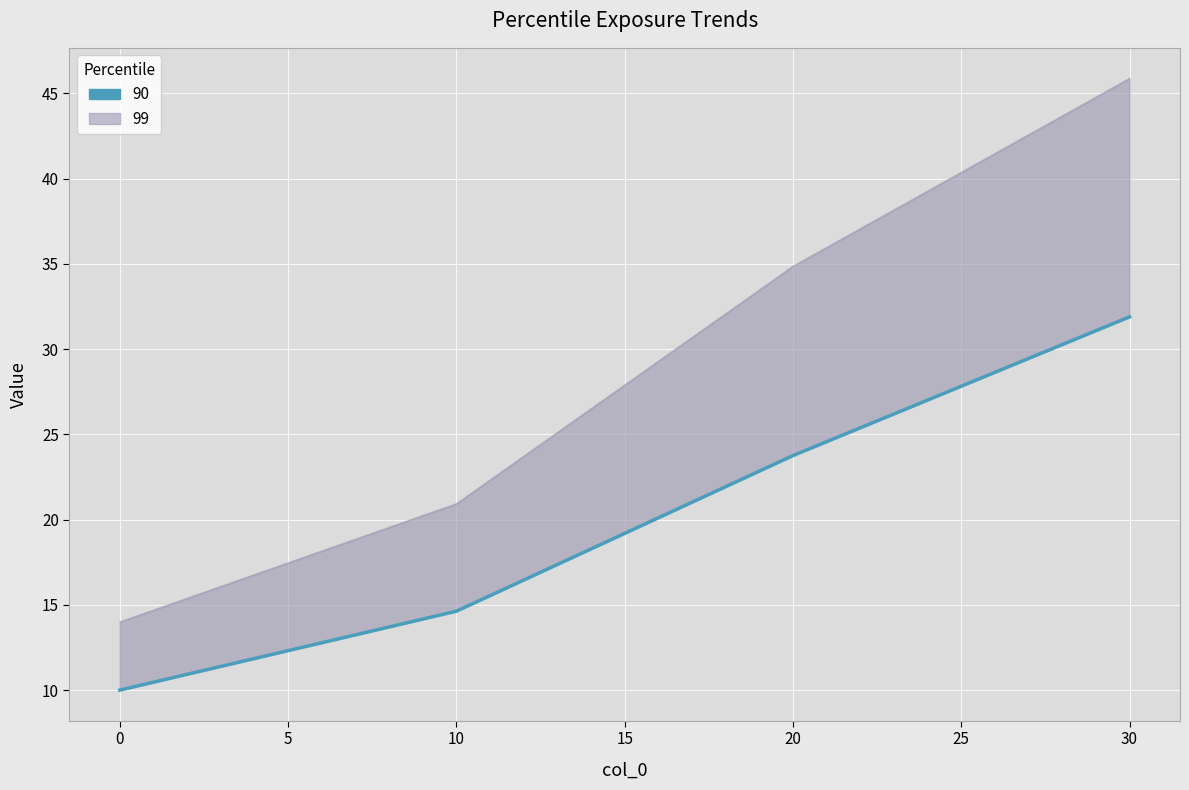

Reading left to right, extract all data points from this chart.

90: 0=10.0	10=14.6	20=23.8	30=31.9
99: 0=14.0	10=20.9	20=34.9	30=45.9